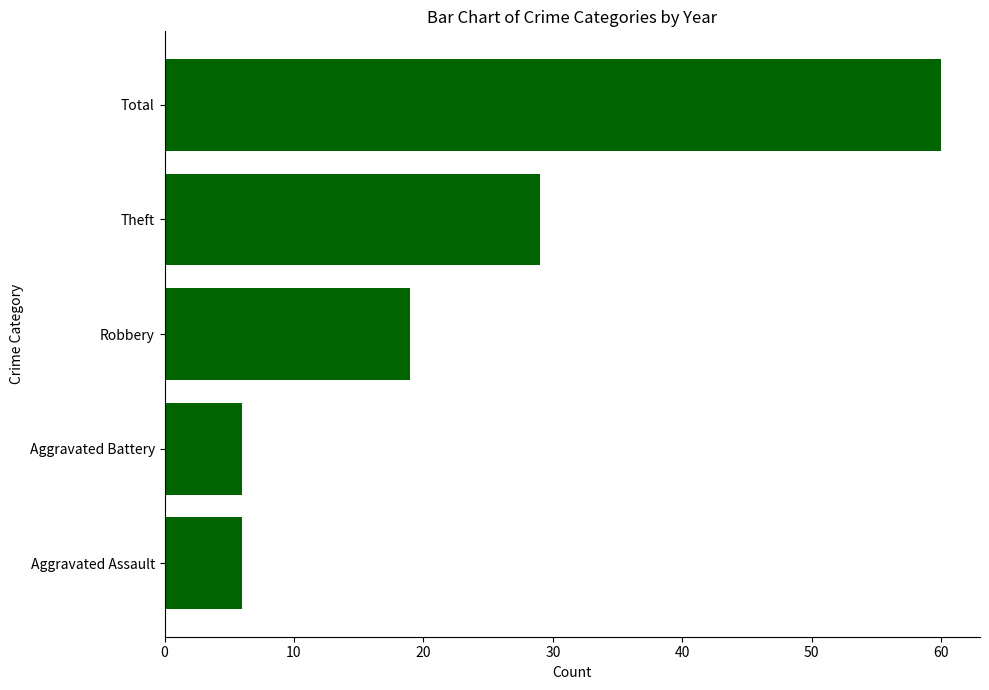

Where is the data nearest to the value 33?

Theft